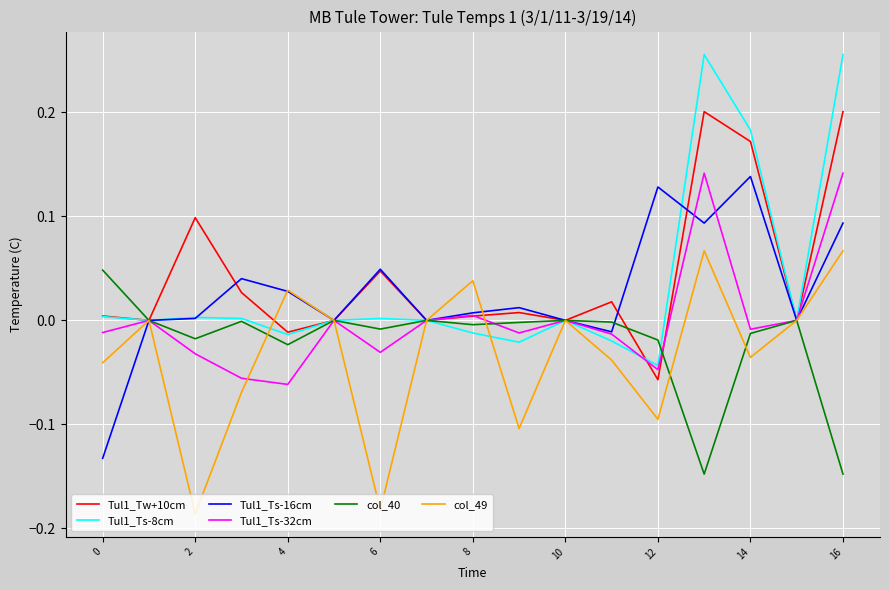

Which series has the widest spread of values?

Tul1_Ts-8cm